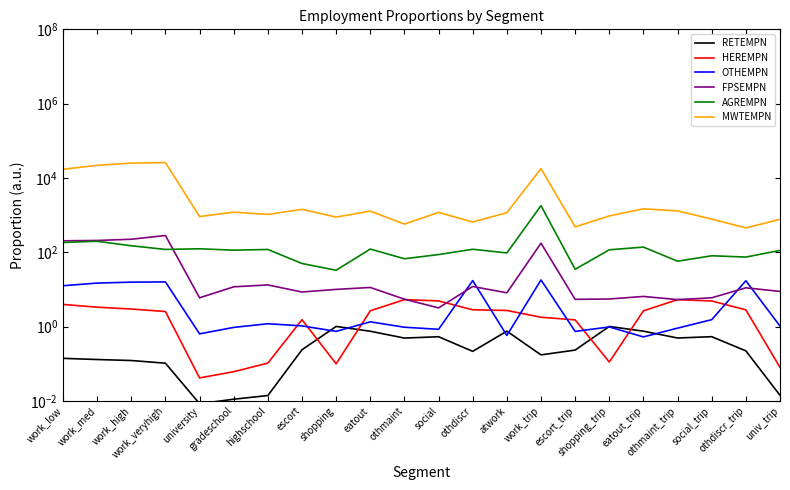

Reading right to left, what are all the values shown in this chart?

RETEMPN: 0.0	0.2	0.5	0.5	0.8	1.0	0.2	0.2	0.8	0.2	0.5	0.5	0.7	1.0	0.2	0.0	0.0	0.0	0.1	0.1	0.1	0.1
HEREMPN: 0.1	2.8	4.9	5.3	2.7	0.1	1.5	1.8	2.7	2.8	4.9	5.3	2.7	0.1	1.5	0.1	0.1	0.0	2.5	3.0	3.3	3.9
OTHEMPN: 1.0	17.1	1.5	0.9	0.5	1.0	0.7	18.0	0.6	17.3	0.8	1.0	1.3	0.7	1.0	1.2	0.9	0.6	15.9	15.7	14.8	12.5
FPSEMPN: 8.8	11.1	5.9	5.3	6.5	5.5	5.4	175.5	8.1	12.0	3.2	5.5	11.3	10.0	8.5	13.2	11.7	5.9	282.7	224.0	207.5	203.4
AGREMPN: 112.1	74.2	80.4	57.4	137.7	116.5	34.8	1796.8	95.8	120.4	86.7	66.8	121.8	32.8	49.8	118.8	113.7	124.0	119.2	149.6	197.4	183.4
MWTEMPN: 766.8	453.1	782.0	1297.3	1474.2	948.9	482.4	17826.4	1161.5	652.4	1180.1	573.4	1278.7	884.8	1429.6	1044.7	1201.1	913.2	26000.1	25068.3	21858.3	17109.4